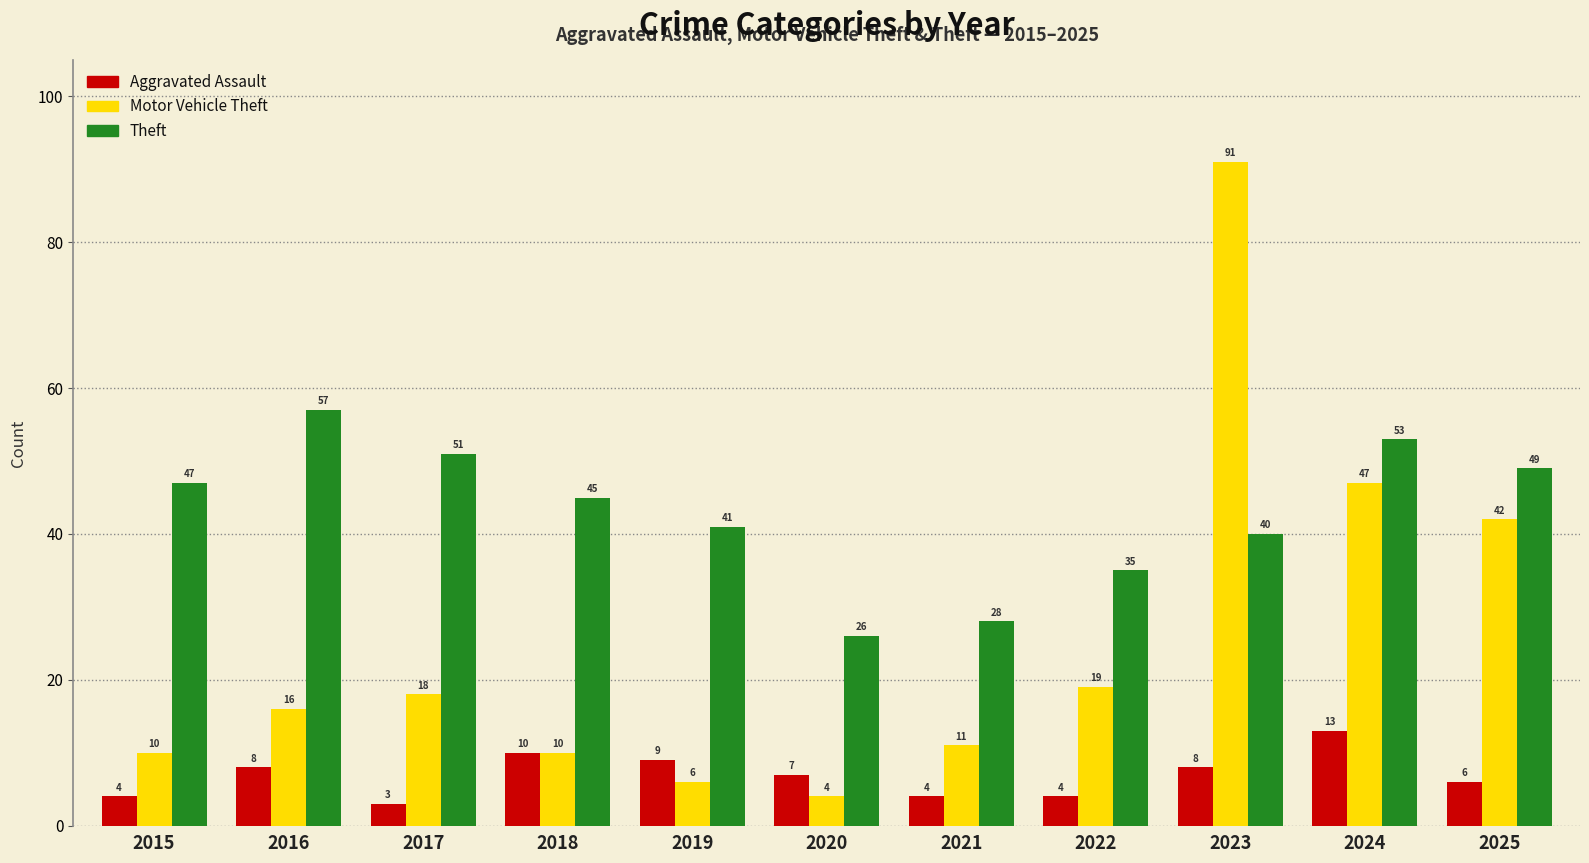

Rank the series by their maximum value, from lowest to highest.

Aggravated Assault, Theft, Motor Vehicle Theft